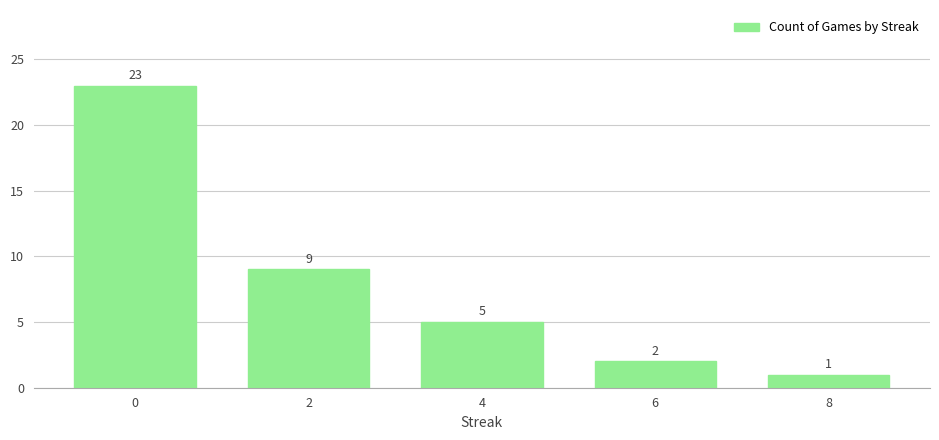

Rank the categories by value from lowest to highest.

8, 6, 4, 2, 0